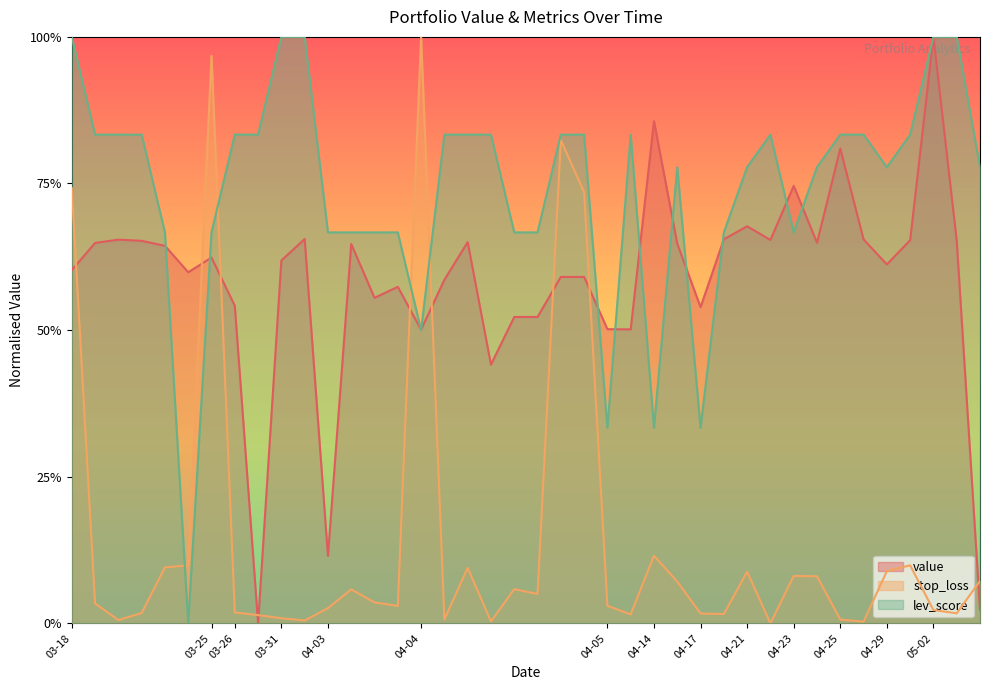

How many distinct data groups are displayed?

3